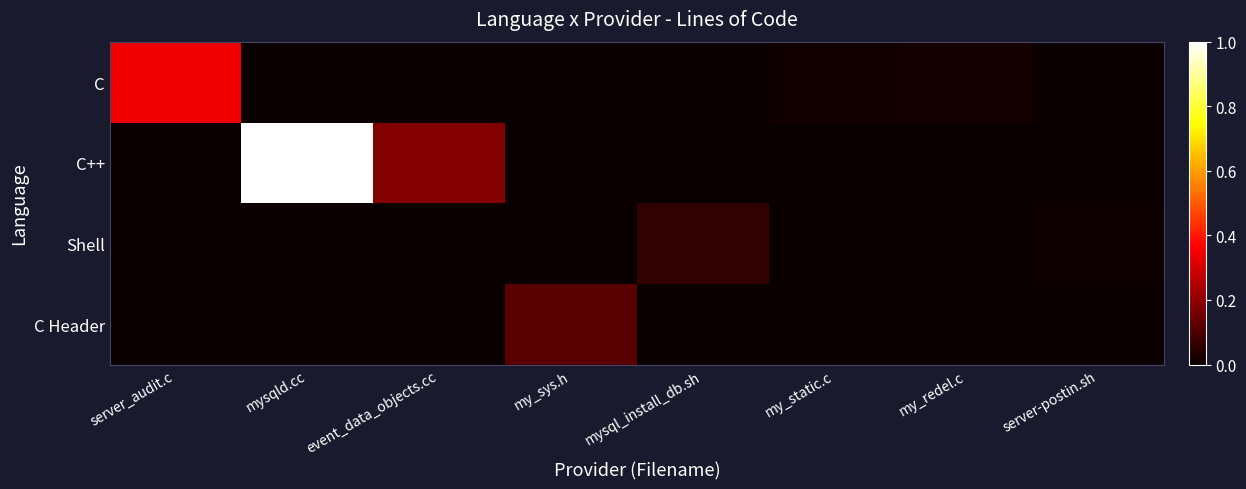

Between mysqld.cc and mysql_install_db.sh, which series saw the biggest shift?

C++